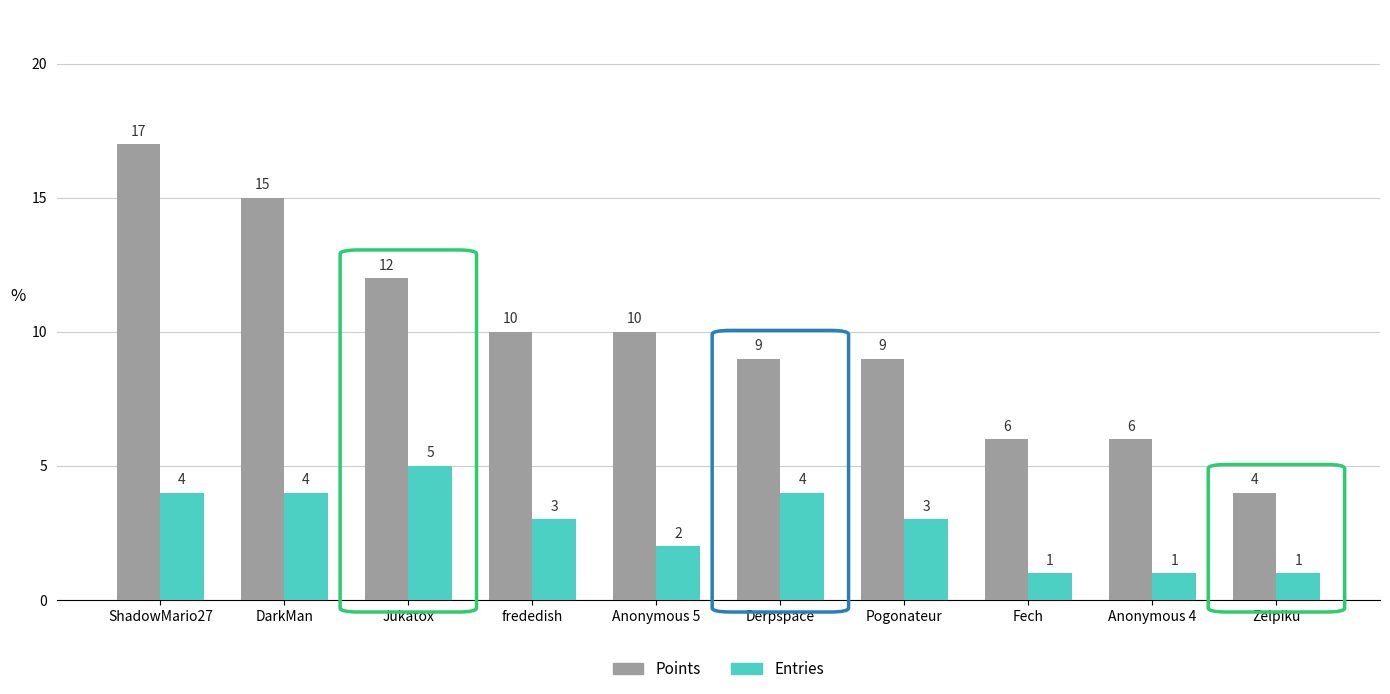

Which category has the lowest value in the Points series?

Zelpiku